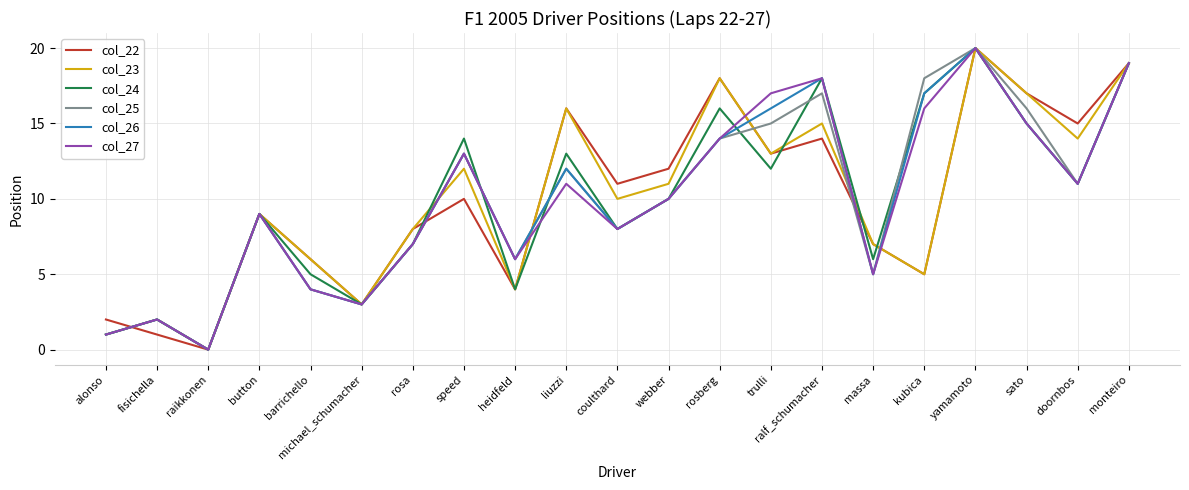

At which category is the sum across all series the highest?

yamamoto